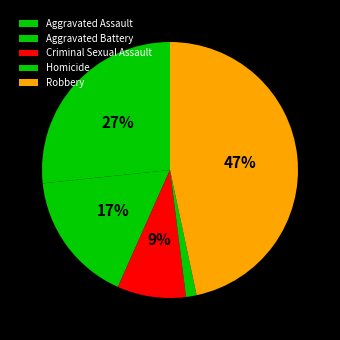

What portion of the pie excludes Robbery?

53.3%